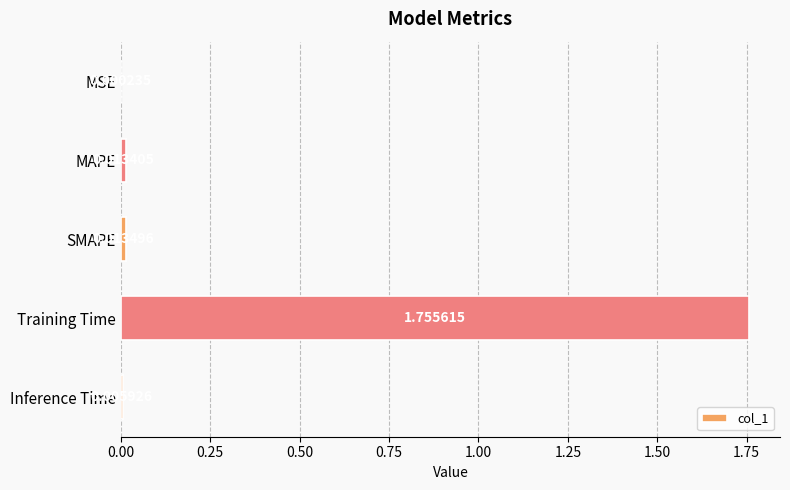

Between Training Time and Inference Time, which is larger?

Training Time